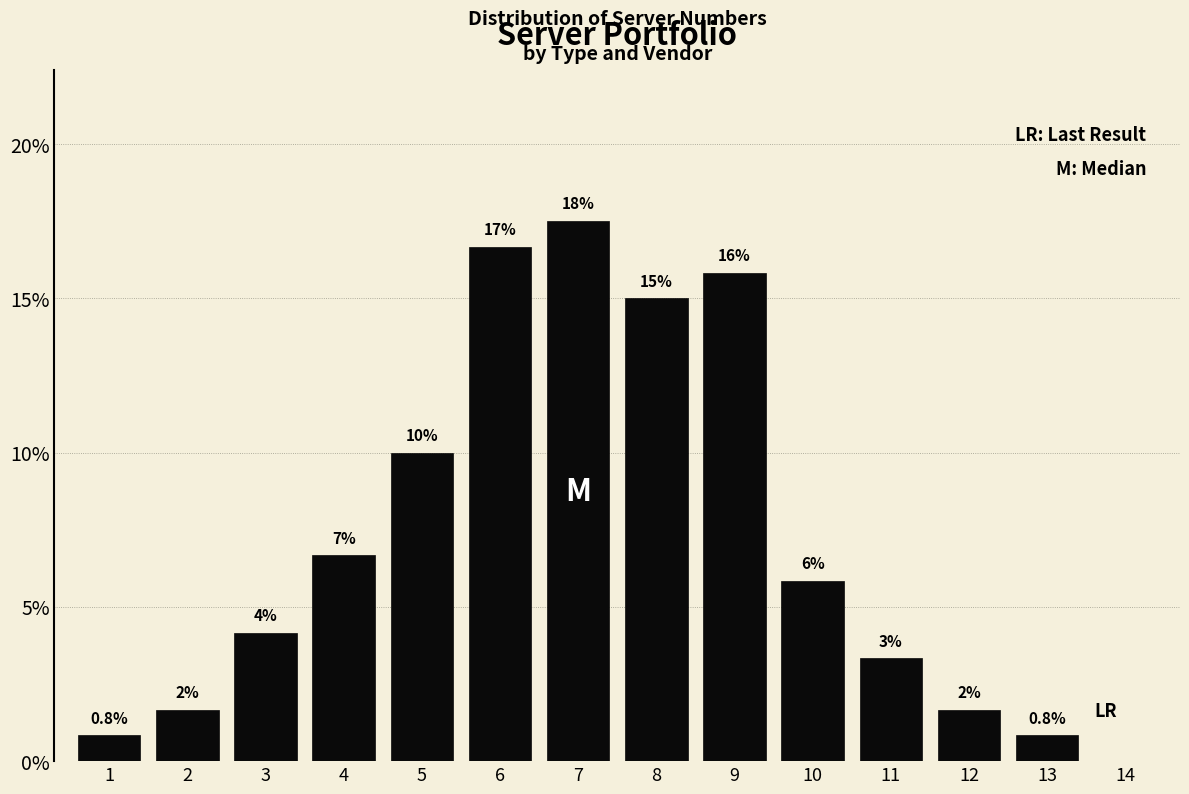

Are the bars horizontal?

No